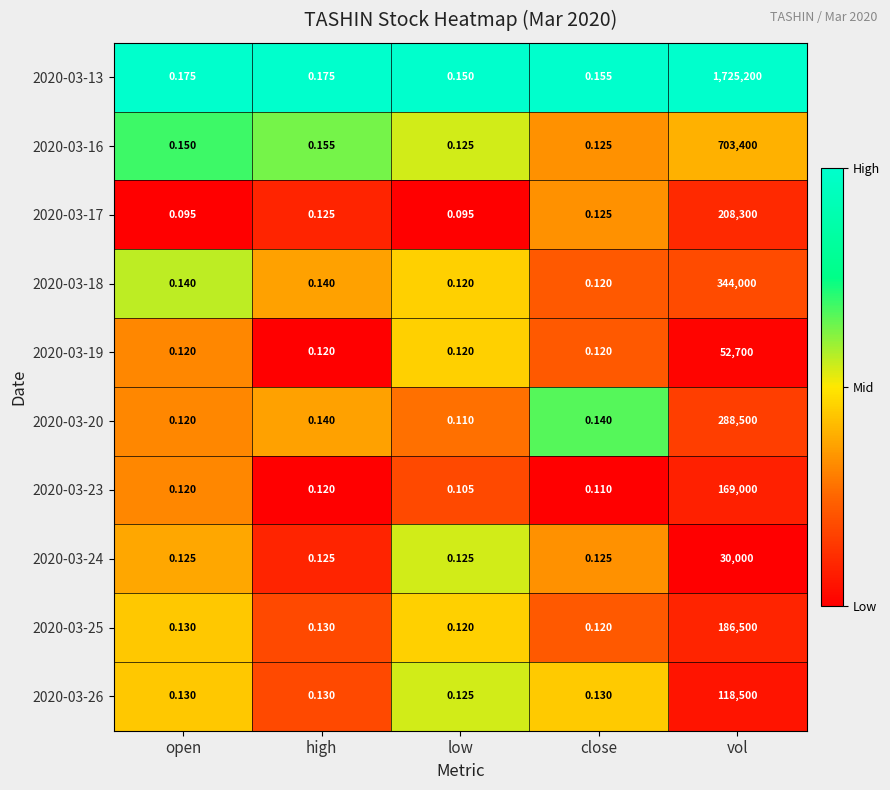

Which category has the highest value in the 2020-03-19 series?

vol